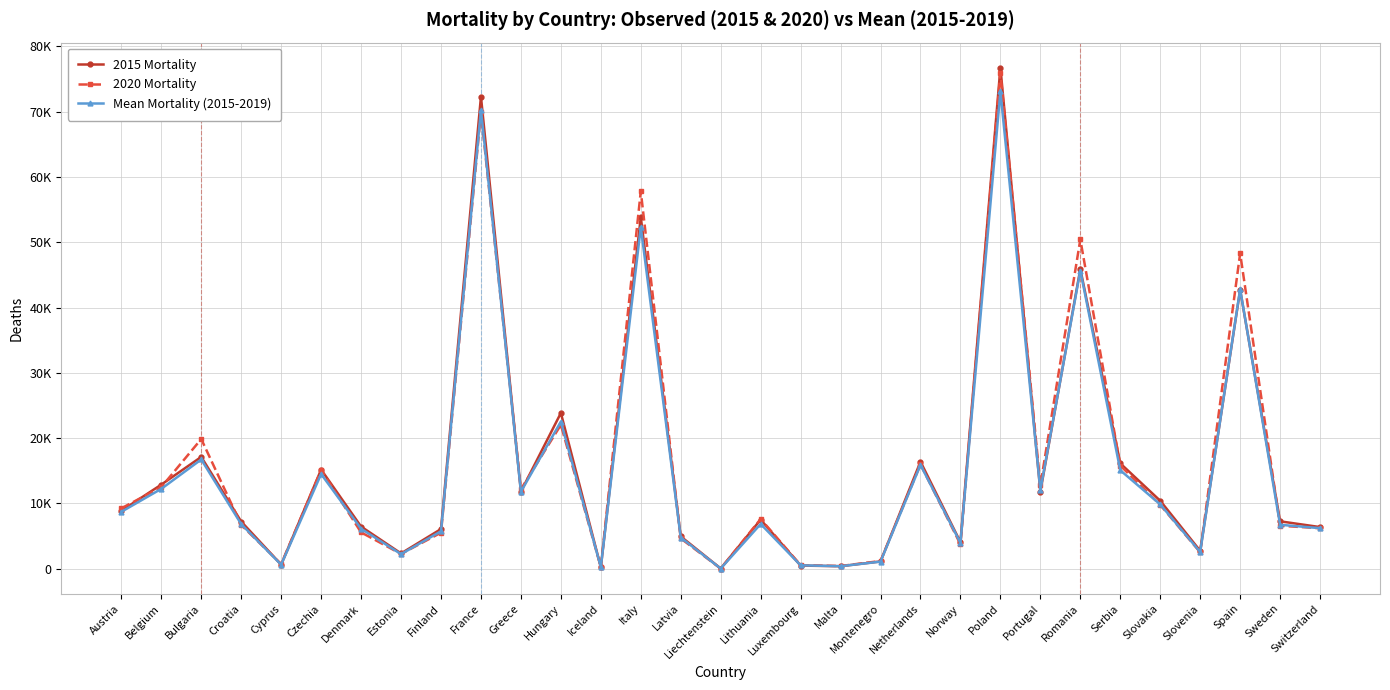

What is the sum of the 2020 Mortality values at Latvia and France?

74517.0